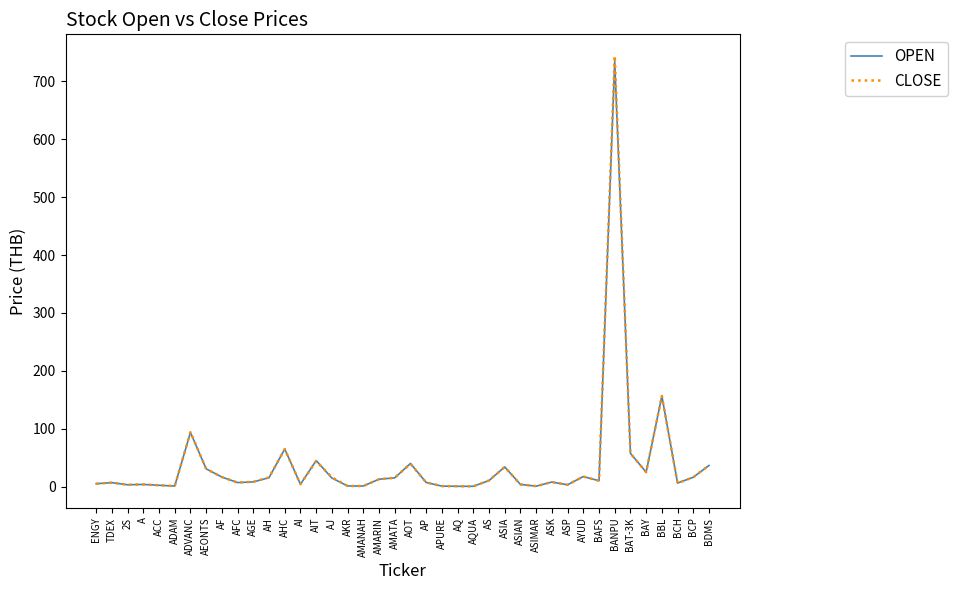

Which series has the largest range (max minus min)?

CLOSE